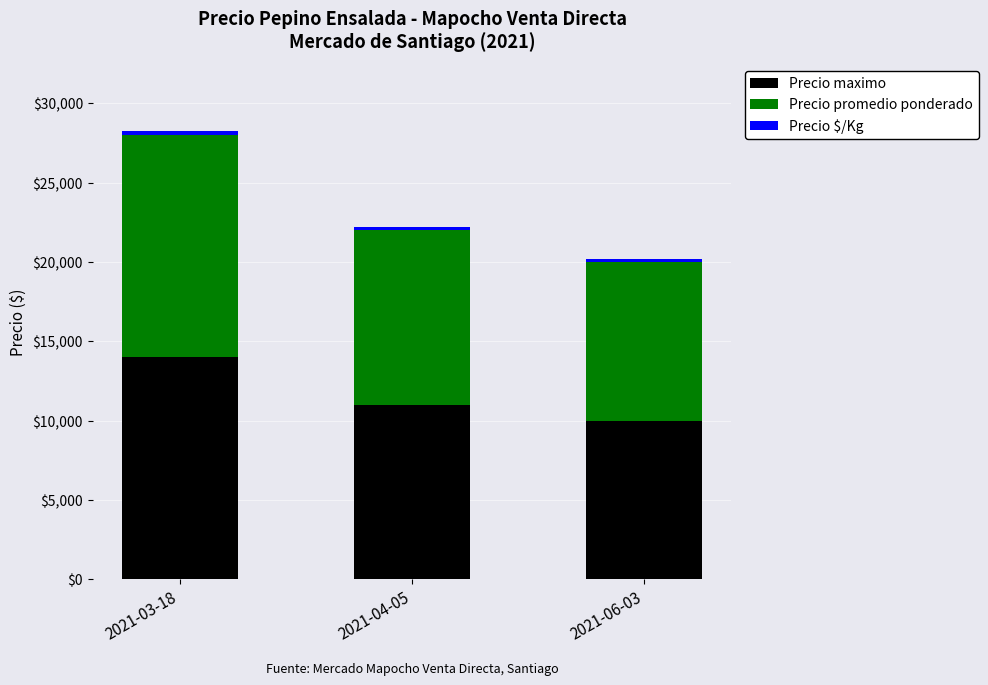

How many distinct data groups are displayed?

3